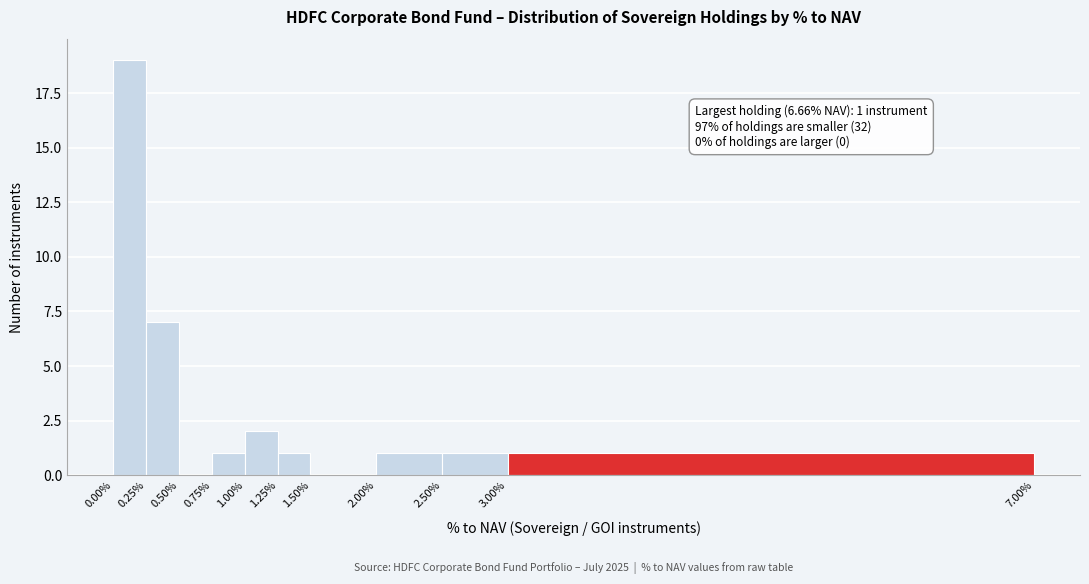

Which range on the x-axis has the tallest bar?

0.00% to 0.25%